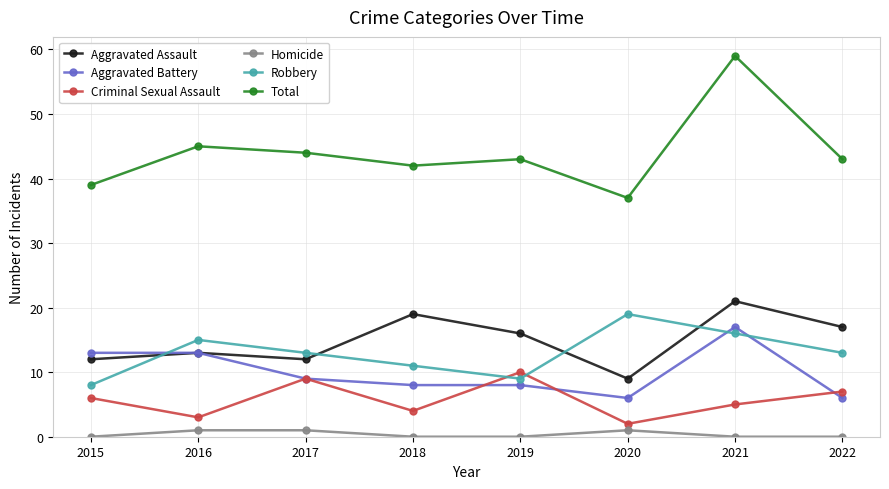

Count the number of categories in the chart.

8